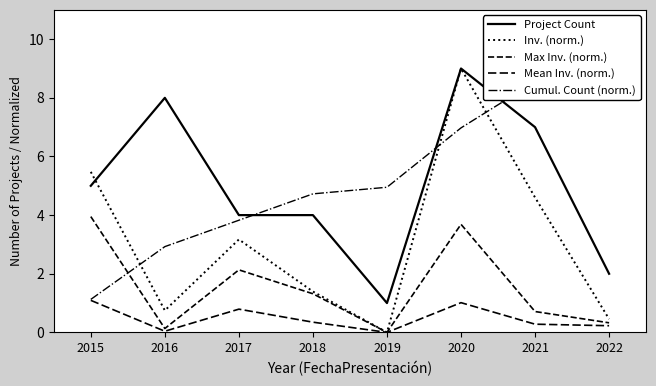

Does the chart have visible grid lines?

No